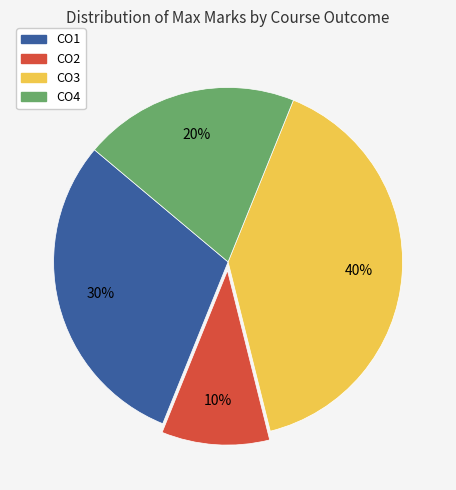

Is there any slice that represents more than half of the pie?

No